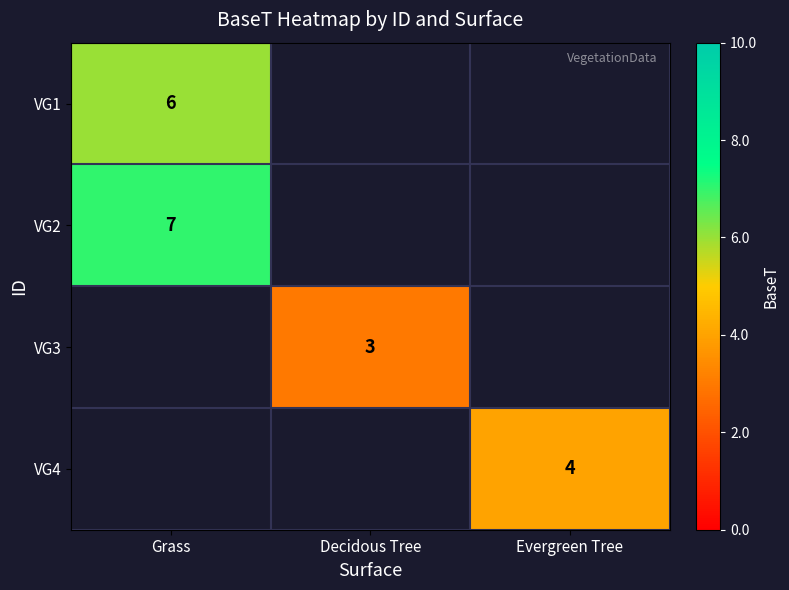

Is it true that VG4 equals 1 at Evergreen Tree?

False